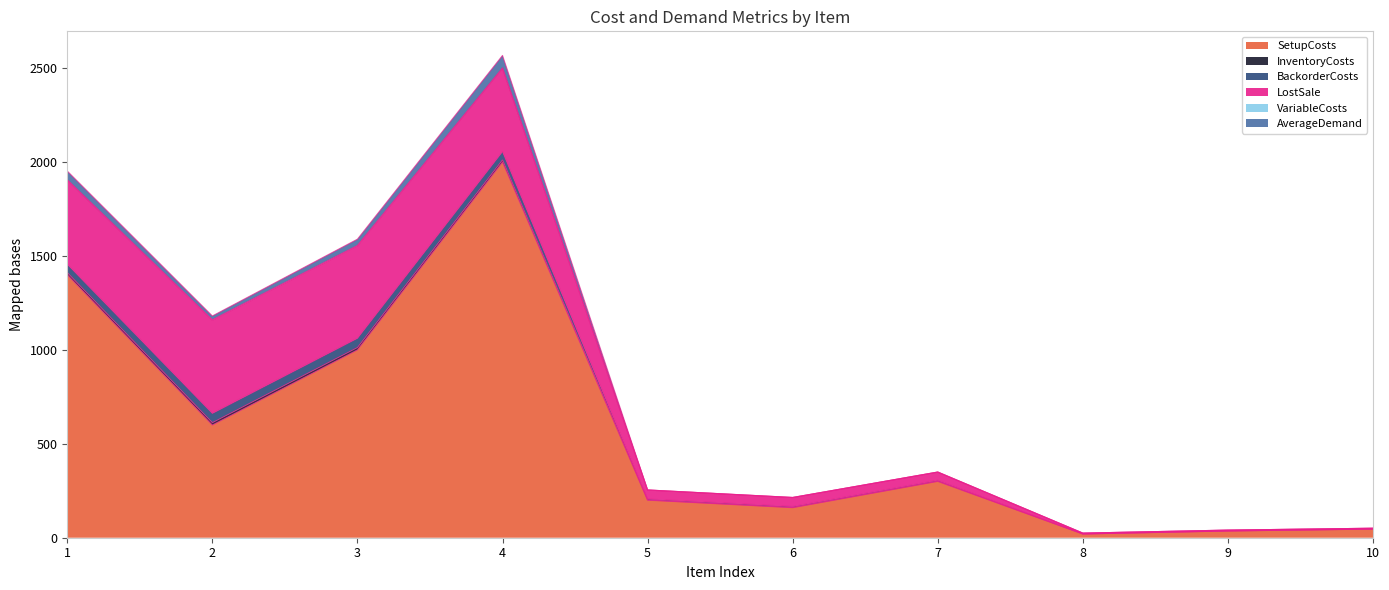

Which series has the largest total across all categories?

SetupCosts